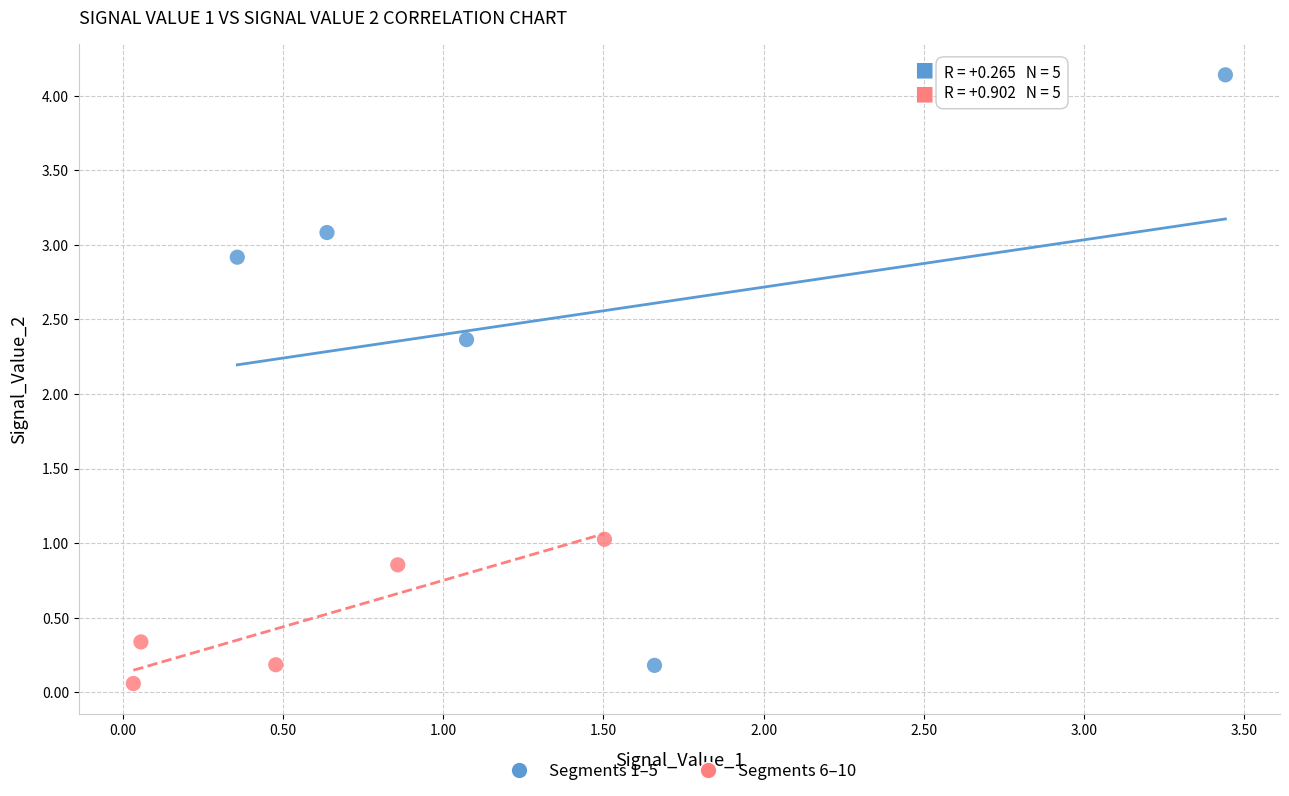

What are all the series names shown in the legend?

Segments 1–5, Segments 6–10